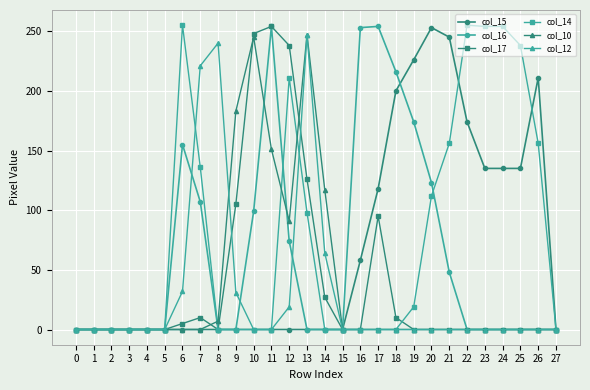

What is the spread (max minus min) of values at 26?

211